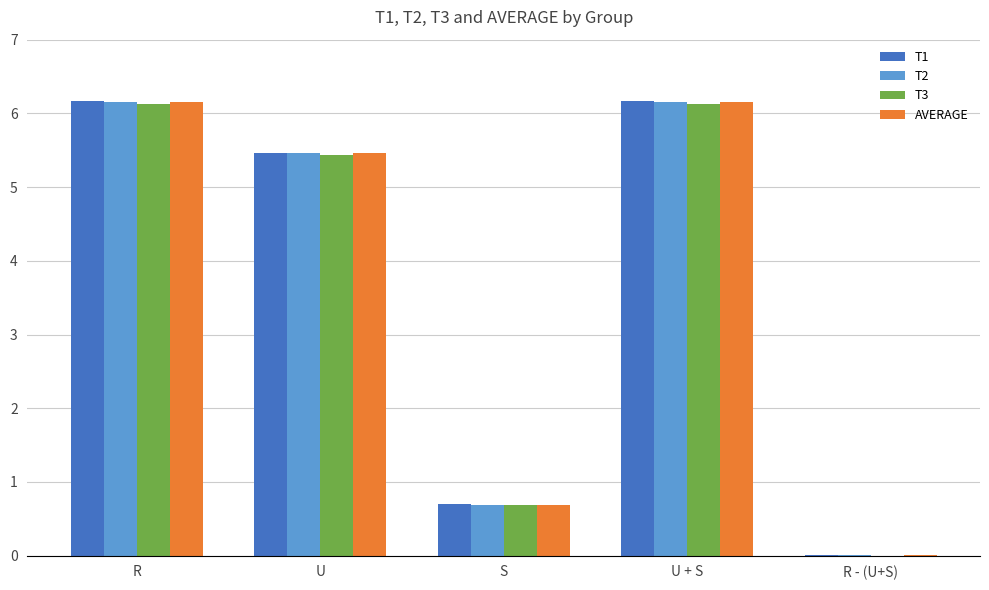

Between R and S, which series saw the biggest shift?

T2